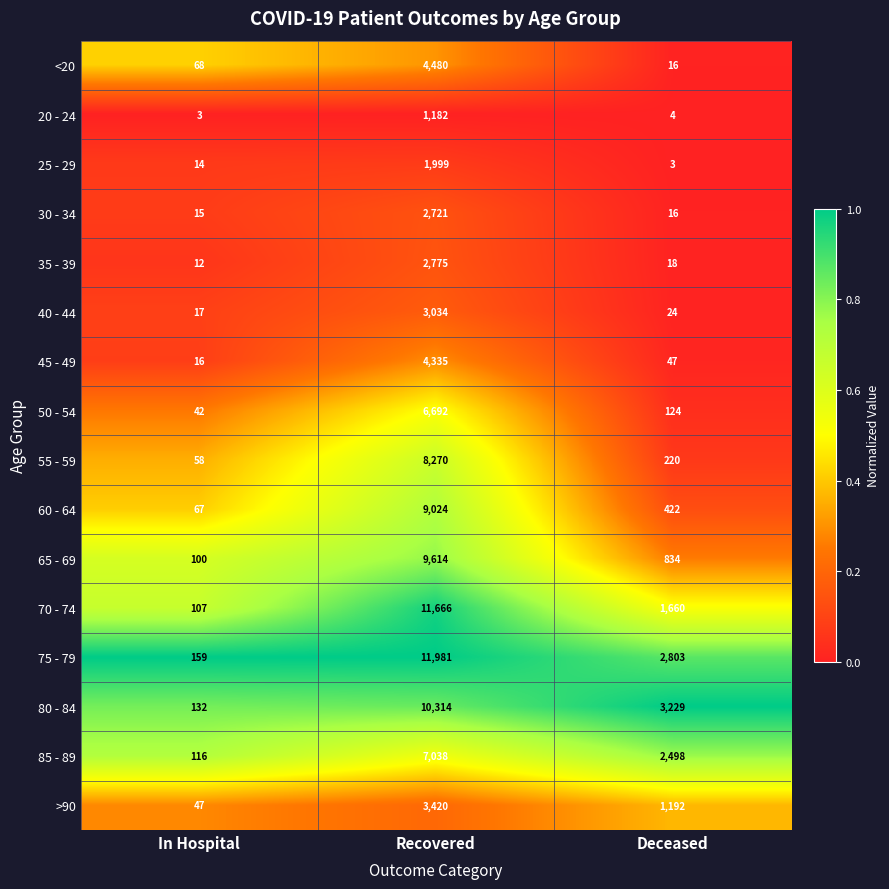

What is the maximum value shown in the chart?

11981